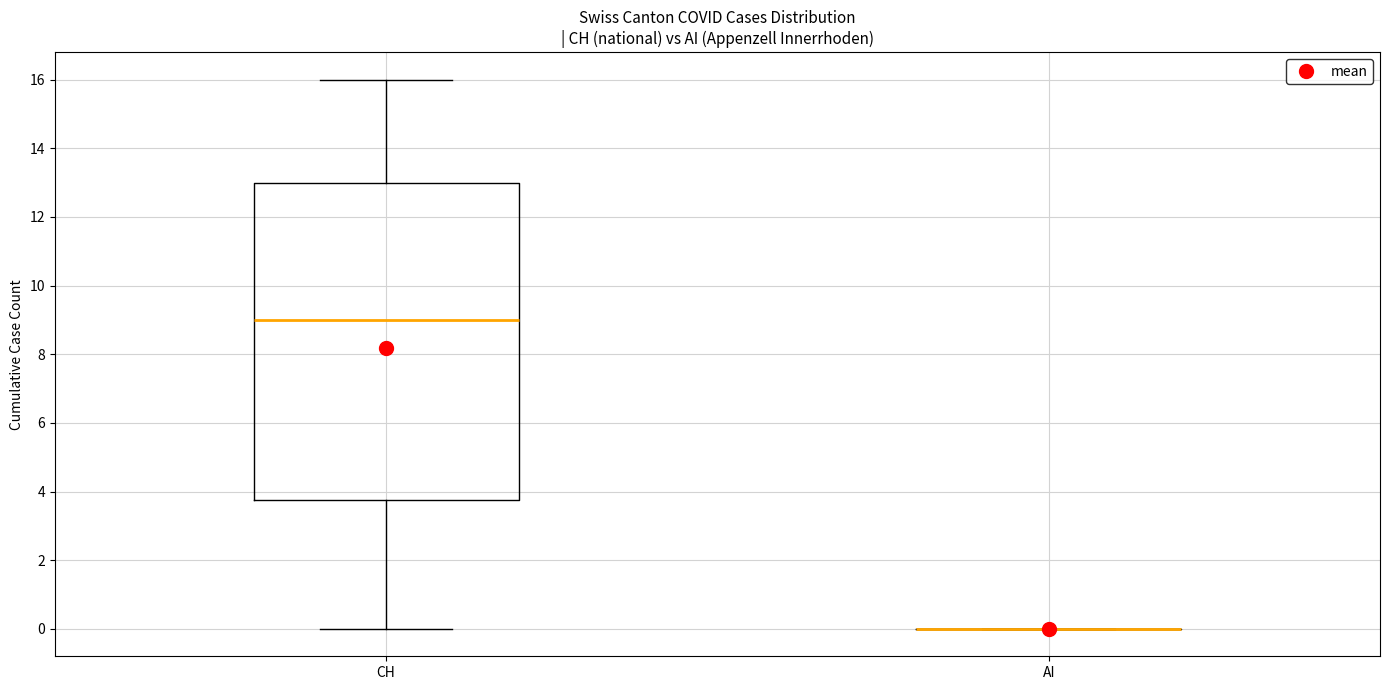

Which box is the tallest, from its lower edge to its upper edge?

CH